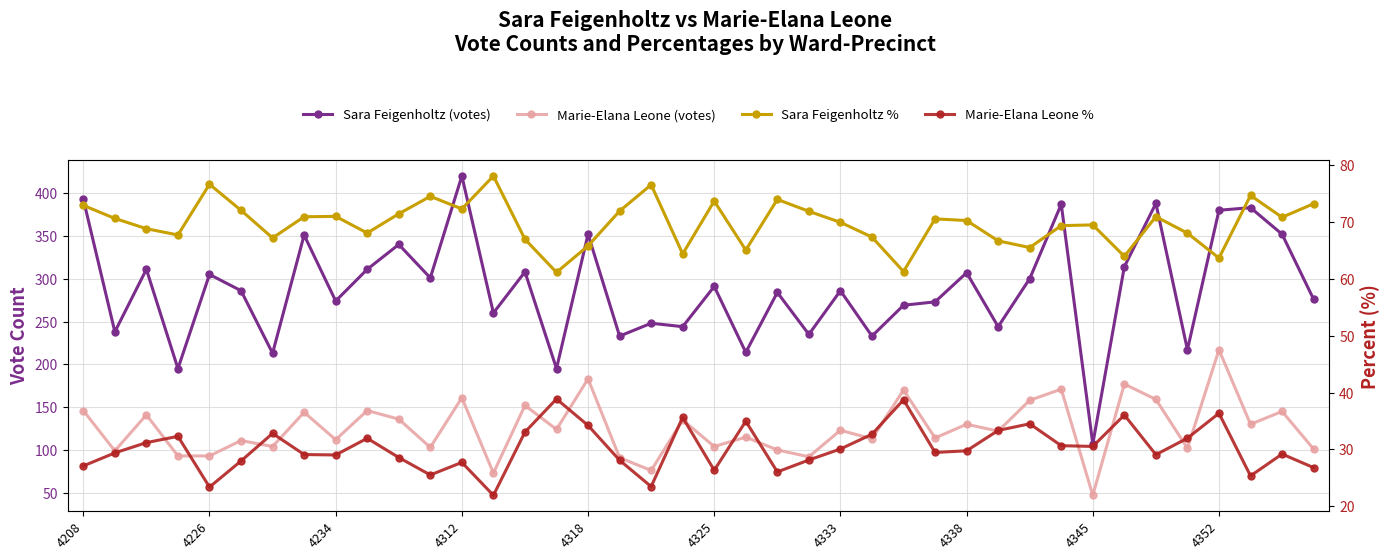

True or false: Sara Feigenholtz % has a value of 72.9 at 4208.

True